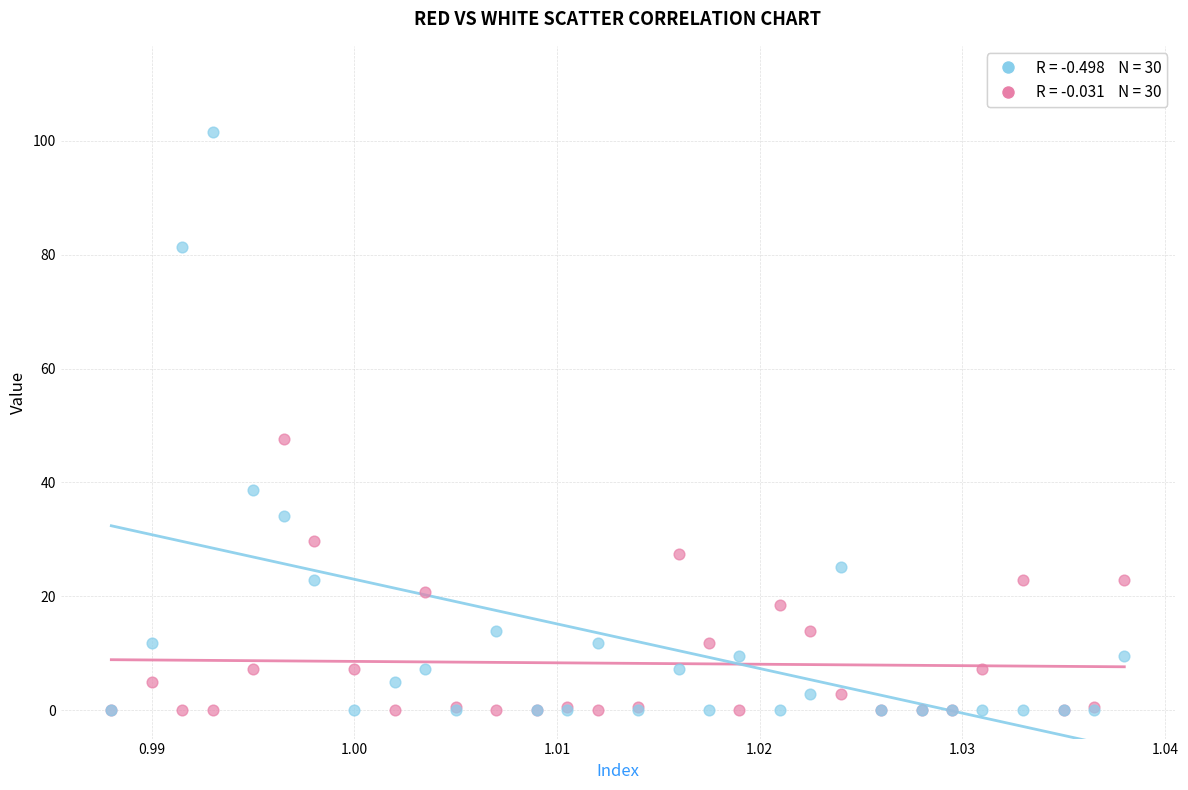

Across all series, what Y value is closest to 50?

47.6